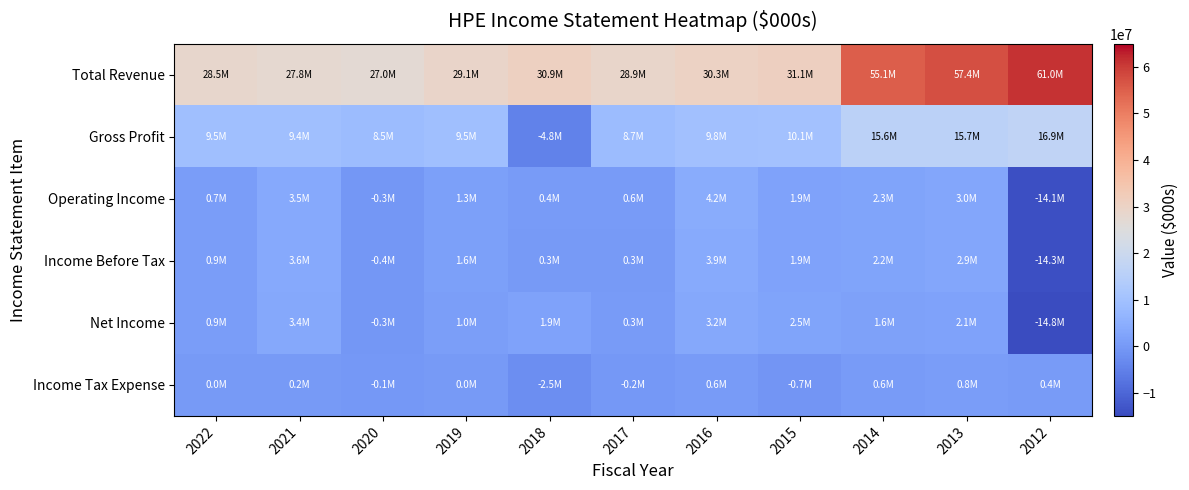

Which series changed the most between 2016 and 2015?

Operating Income